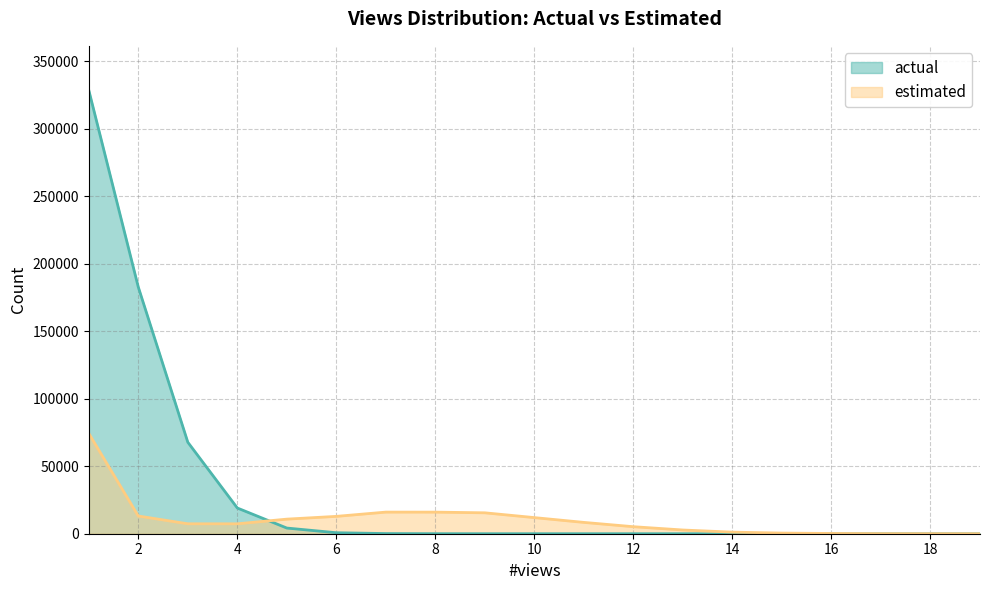

Which series changed the most between 11 and 17?

estimated